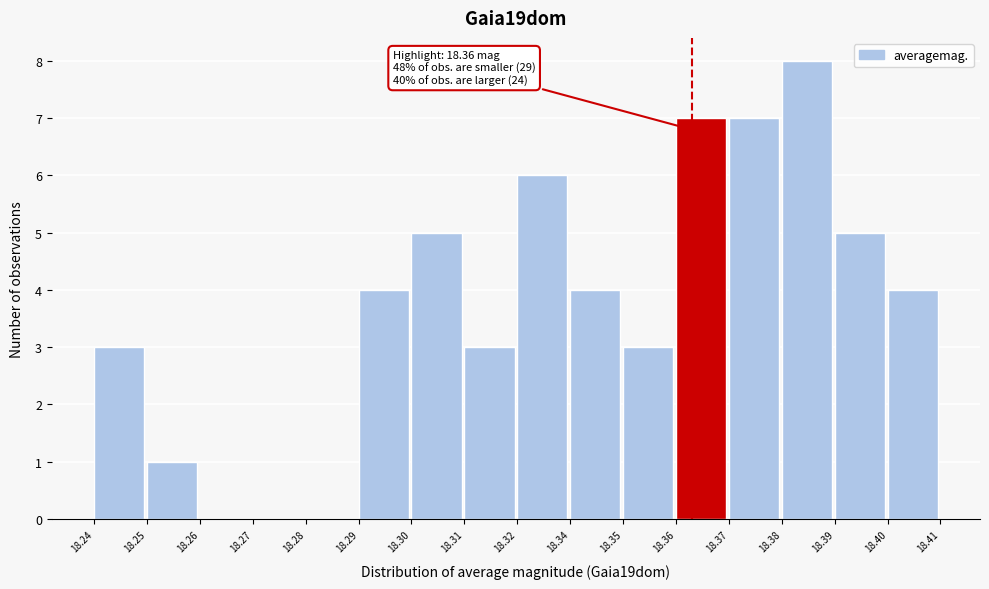

Reading left to right, list all the values displayed in this chart.

18.24=3	18.25=1	18.26=0	18.27=0	18.28=0	18.29=4	18.30=5	18.31=3	18.32=6	18.34=4	18.35=3	18.36=7	18.37=7	18.38=8	18.39=5	18.40=4